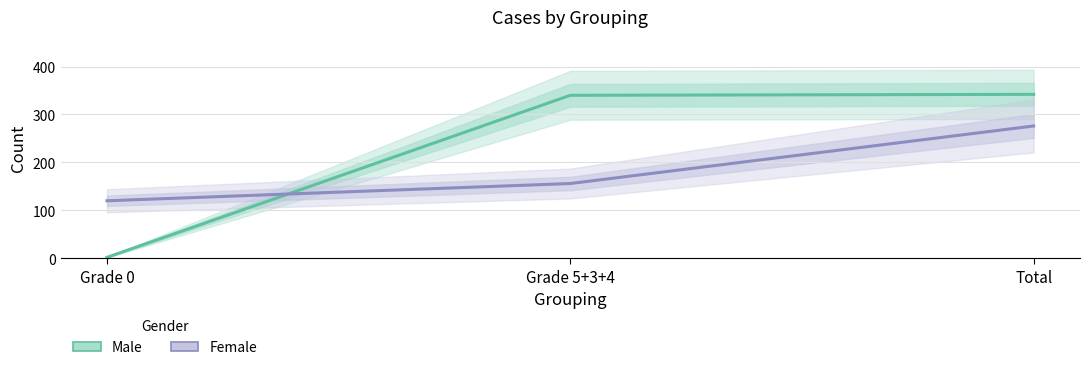

Which series changed the most between Grade 0 and Grade 5+3+4?

Male